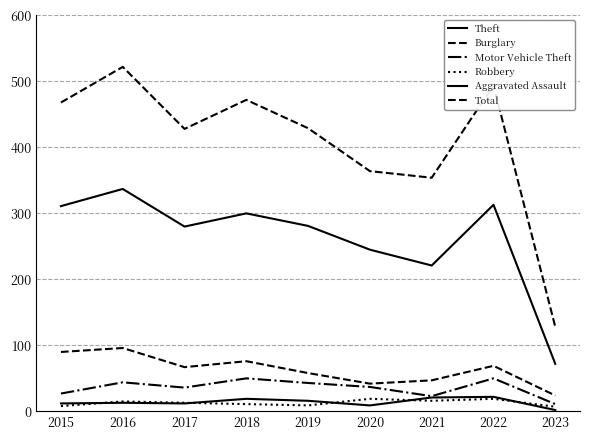

Is this an area chart (filled region under the line)?

No